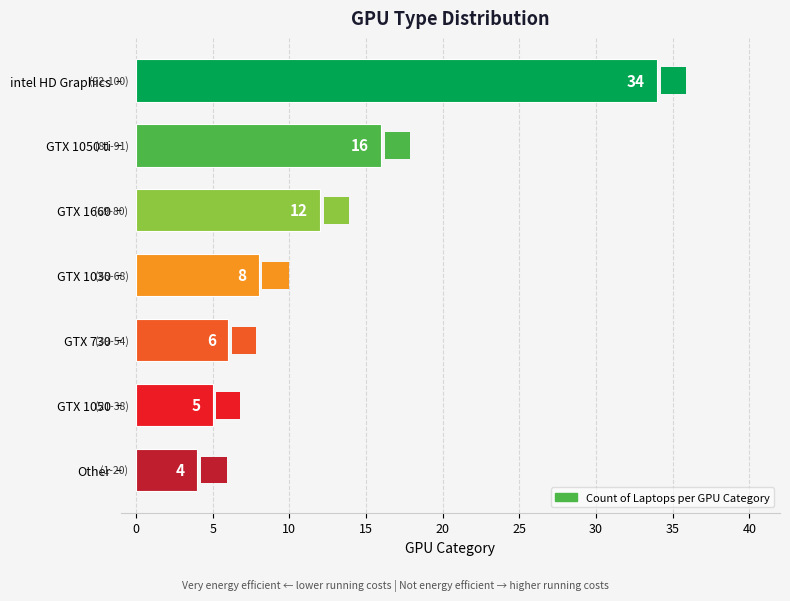

Are the bars grouped side by side (vs. stacked)?

No